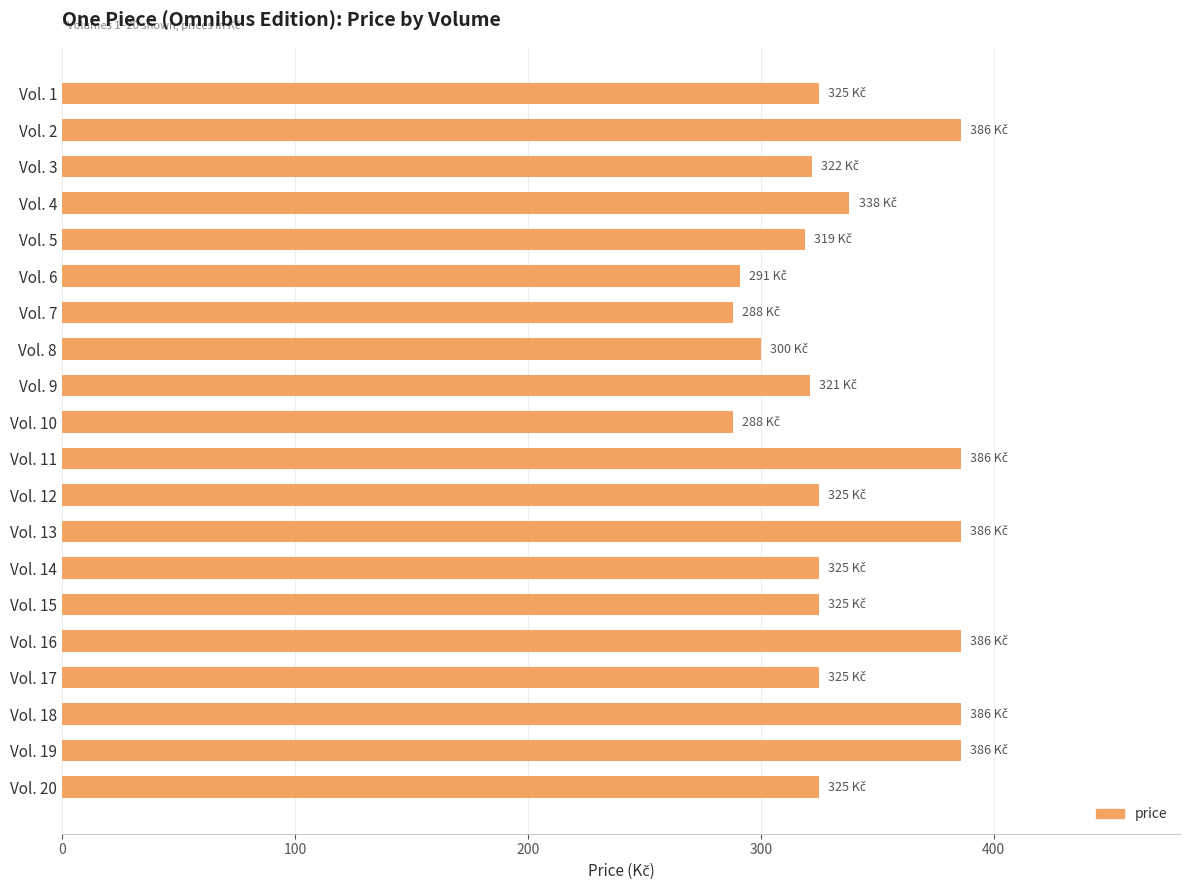

True or false: the data shows 571 at Vol. 19.

False